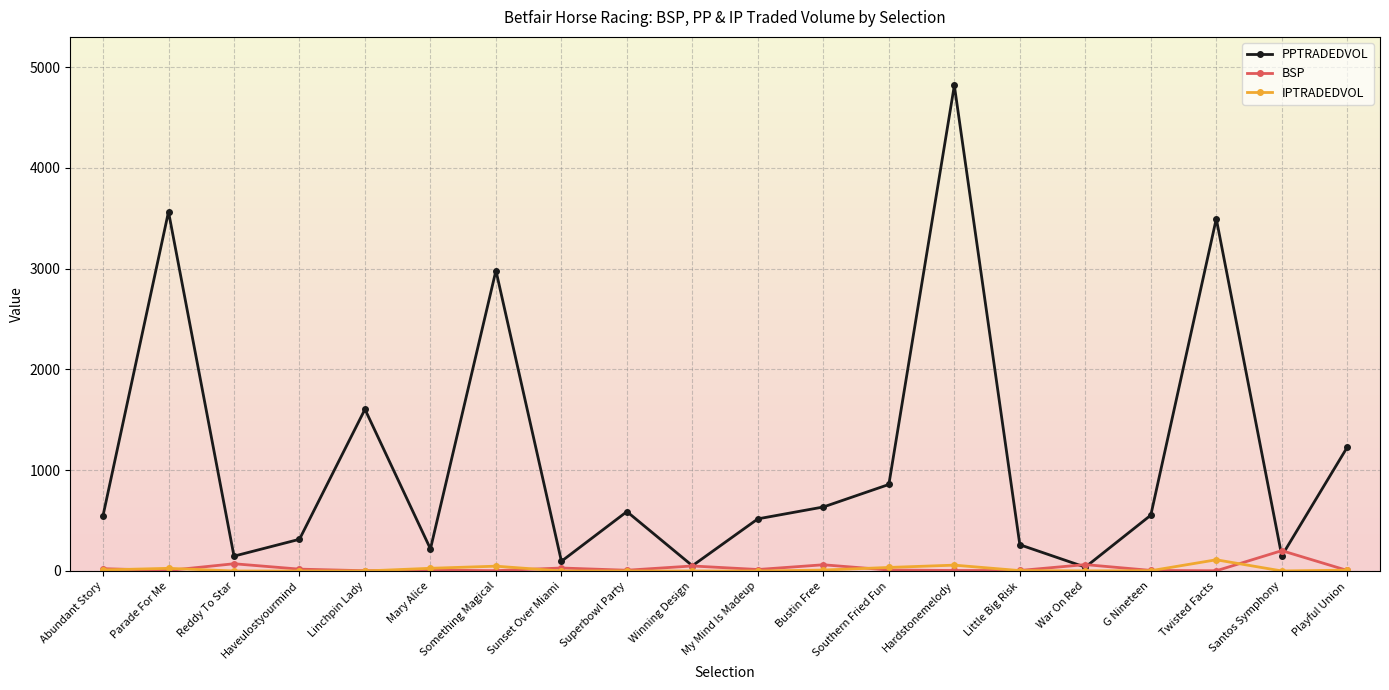

What position from the left is Southern Fried Fun?

13